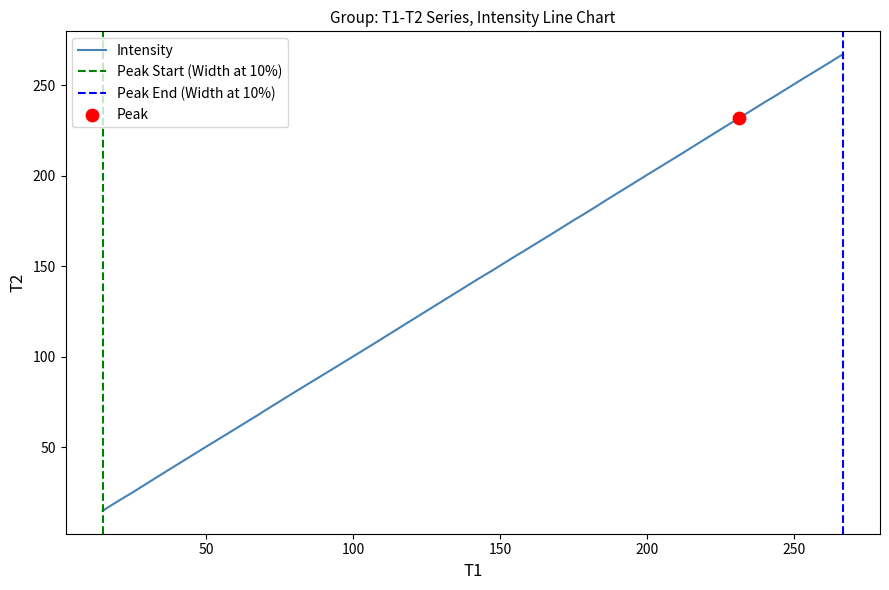

What is the maximum value for Intensity?

267.0